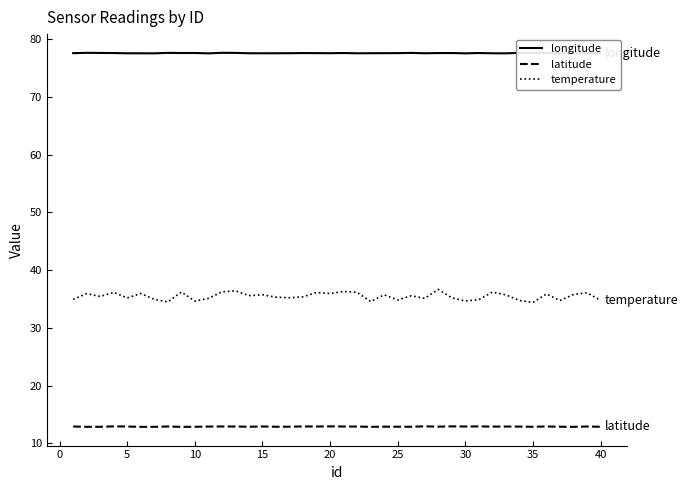

Which series has the largest range (max minus min)?

temperature